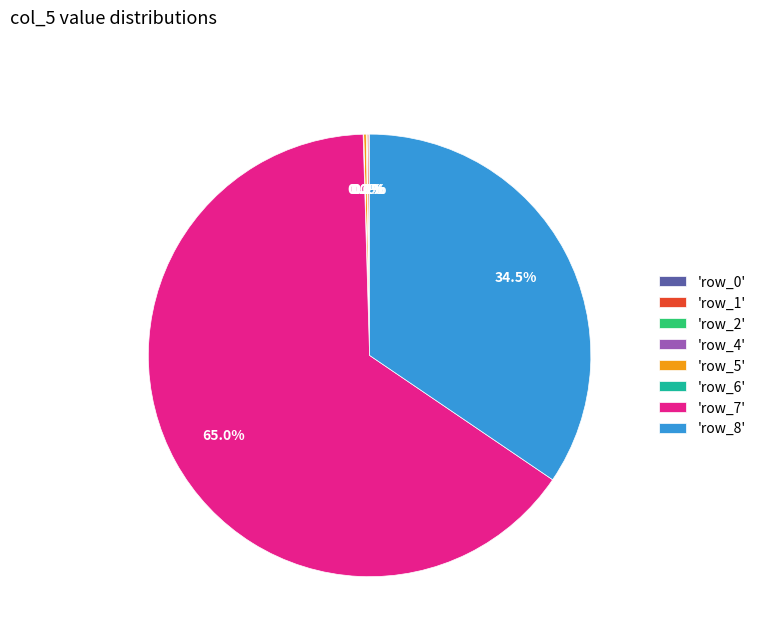

To the nearest percent, what is the difference between the largest and smallest slice percentages?

65%